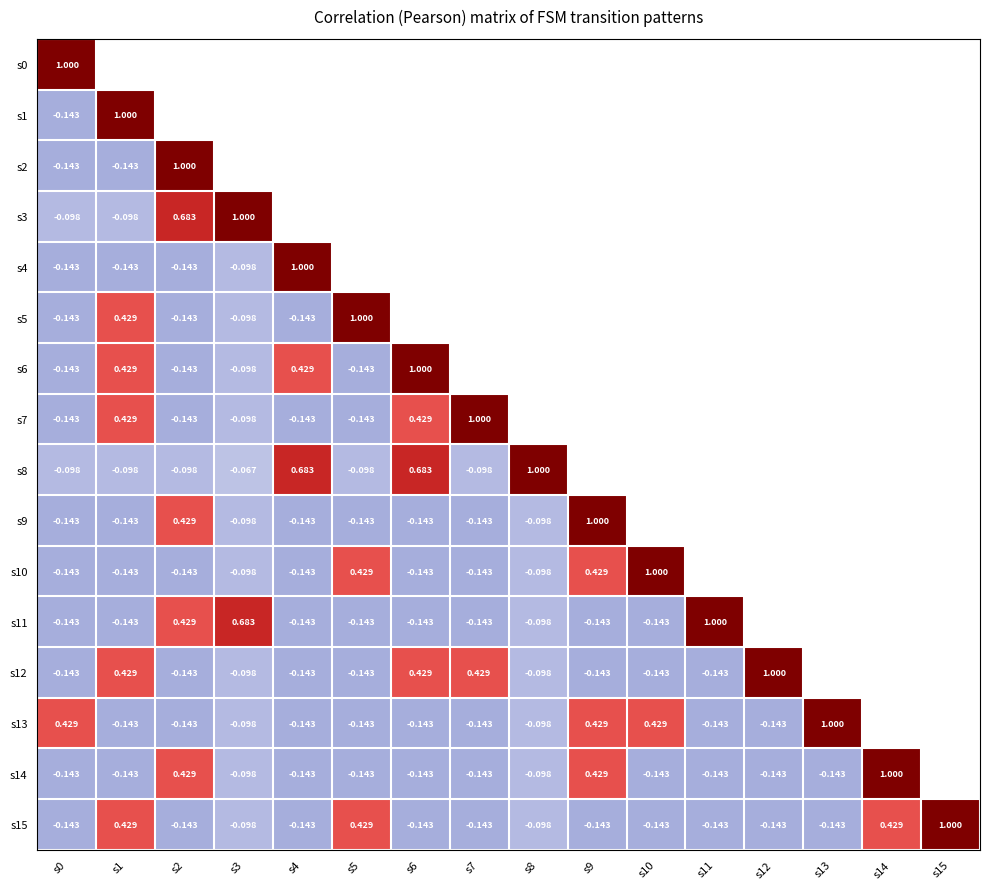

Where is s13 nearest to the value 0?

s3